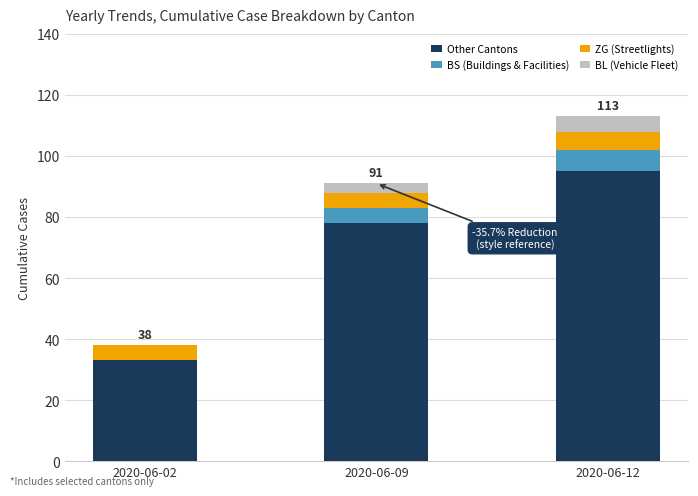

The Other Cantons series shows 95 at 2020-06-12. True or false?

True